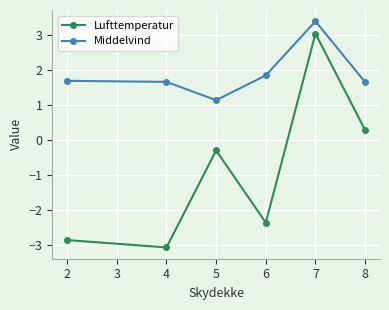

At which category does Lufttemperatur reach its first local peak?

5